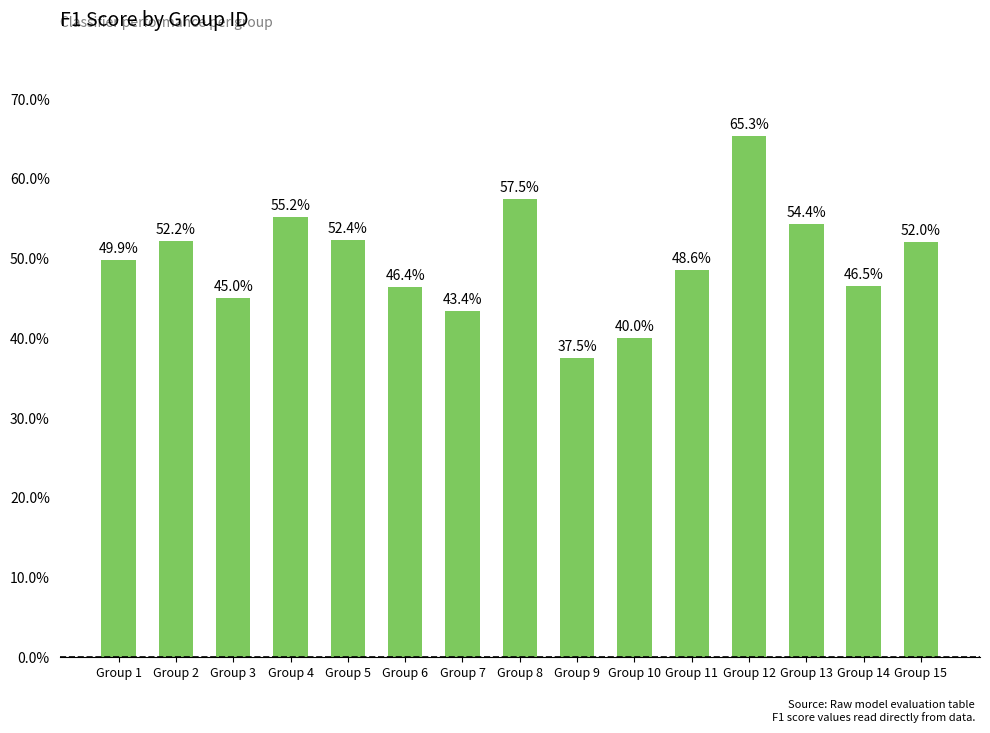

Are the bars horizontal?

No